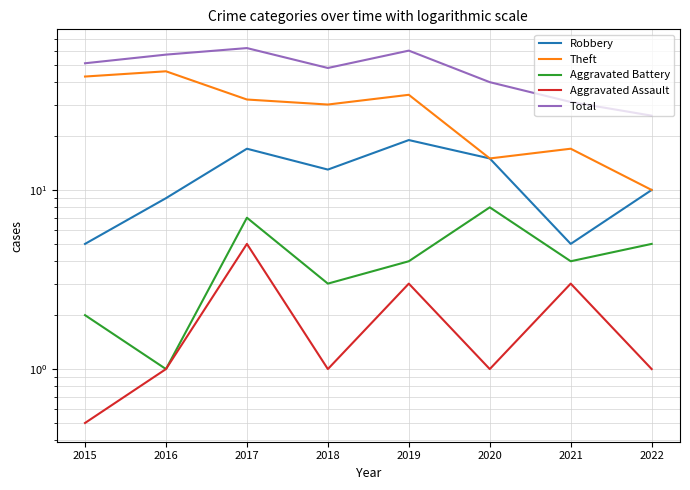

Reading right to left, extract all data points from this chart.

Robbery: 2022=10.0	2021=5.0	2020=15.0	2019=19.0	2018=13.0	2017=17.0	2016=9.0	2015=5.0
Theft: 2022=10.0	2021=17.0	2020=15.0	2019=34.0	2018=30.0	2017=32.0	2016=46.0	2015=43.0
Aggravated Battery: 2022=5.0	2021=4.0	2020=8.0	2019=4.0	2018=3.0	2017=7.0	2016=1.0	2015=2.0
Aggravated Assault: 2022=1.0	2021=3.0	2020=1.0	2019=3.0	2018=1.0	2017=5.0	2016=1.0	2015=0.5
Total: 2022=26.0	2021=31.0	2020=40.0	2019=60.0	2018=48.0	2017=62.0	2016=57.0	2015=51.0